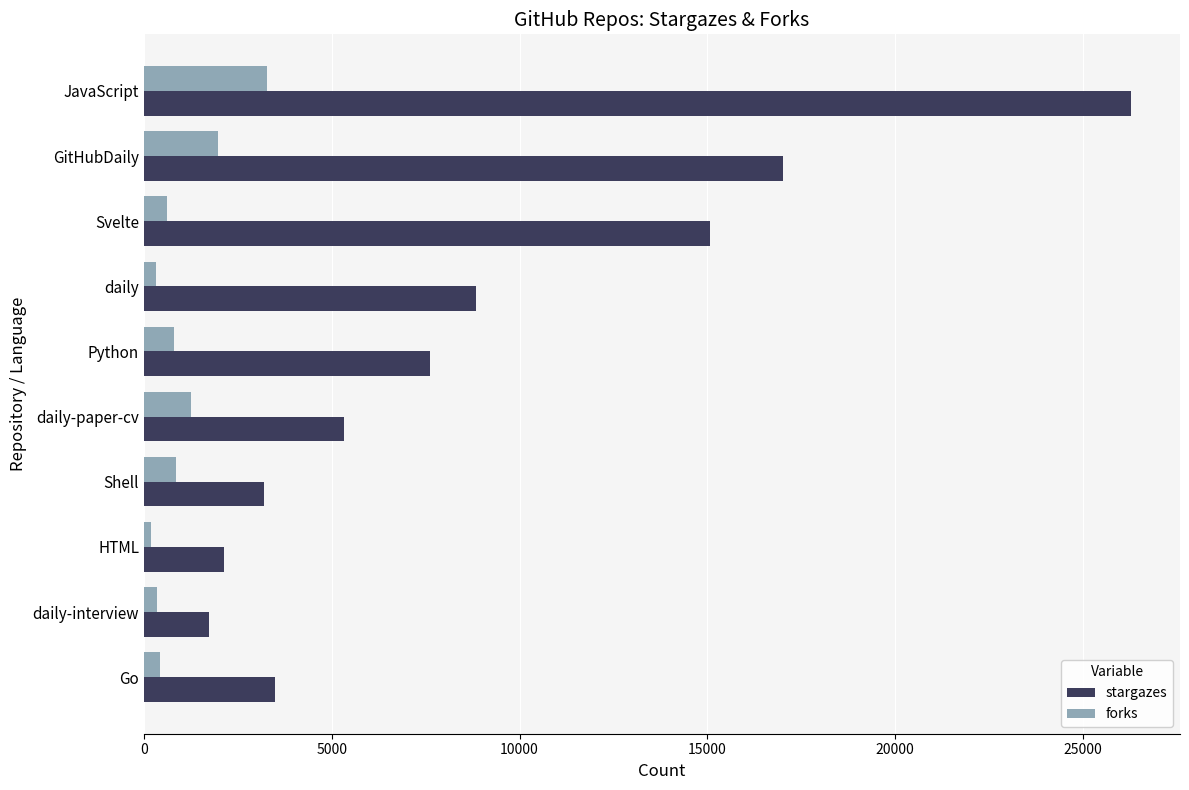

What is the minimum value for stargazes?

1738